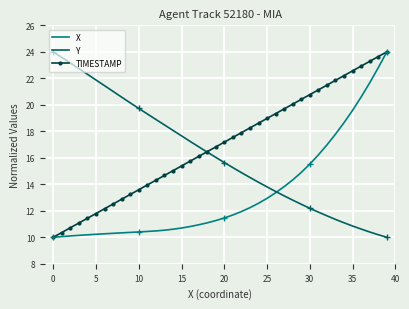

Which series has the largest total across all categories?

TIMESTAMP